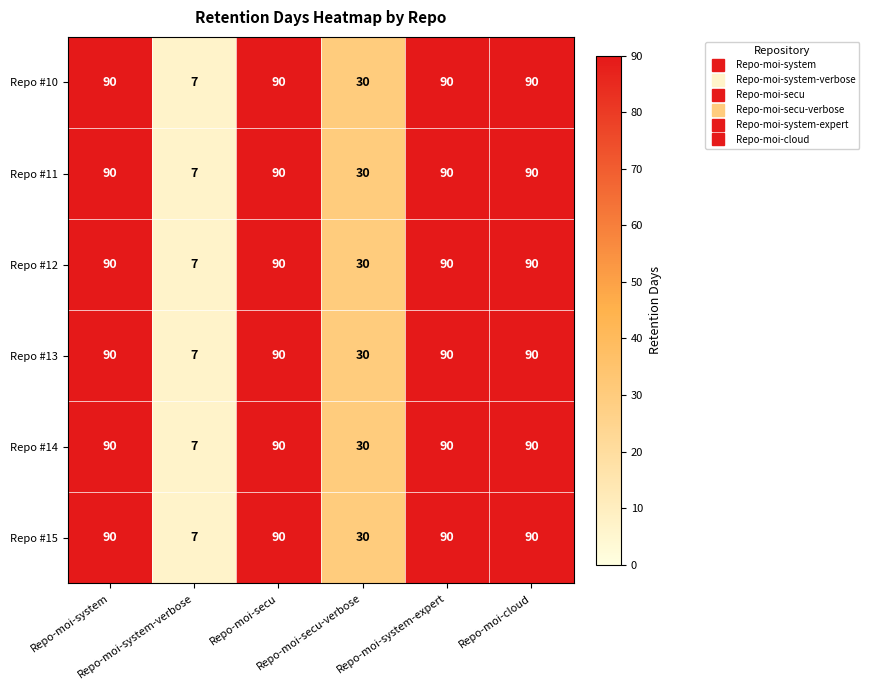

What is the total value across all series at Repo-moi-system?

540